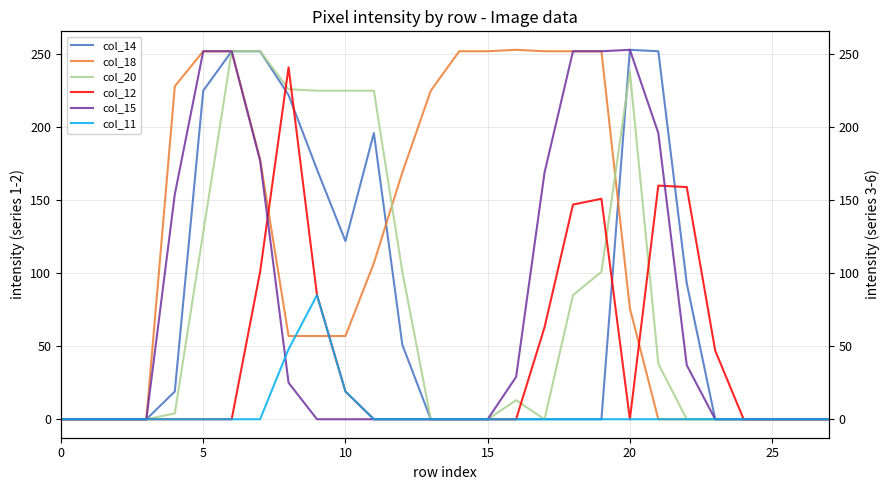

Reading left to right, transcribe all the data shown in this chart.

col_14: 0	0	0	0	19	225	252	252	222	171	122	196	51	0	0	0	0	0	0	0	253	252	93	0	0	0	0	0
col_18: 0	0	0	0	228	252	252	178	57	57	57	107	169	225	252	252	253	252	252	252	76	0	0	0	0	0	0	0
col_20: 0	0	0	0	4	128	252	252	226	225	225	225	101	0	0	0	13	0	85	101	238	38	0	0	0	0	0	0
col_12: 0	0	0	0	0	0	0	101	241	85	19	0	0	0	0	0	0	63	147	151	0	160	159	47	0	0	0	0
col_15: 0	0	0	0	154	252	252	177	25	0	0	0	0	0	0	0	29	169	252	252	253	196	37	0	0	0	0	0
col_11: 0	0	0	0	0	0	0	0	48	85	19	0	0	0	0	0	0	0	0	0	0	0	0	0	0	0	0	0